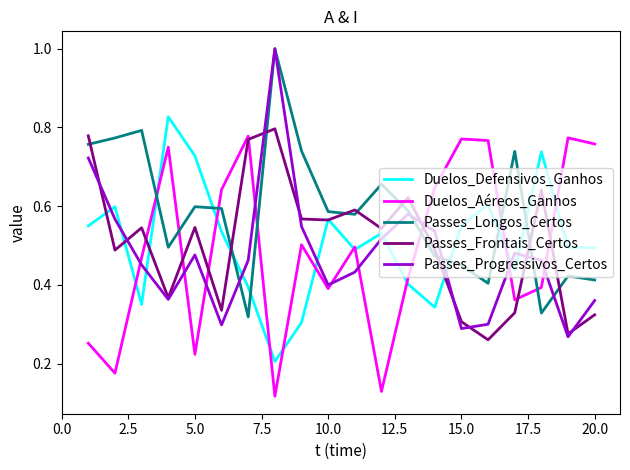

At how many categories does at least one series exceed 0?

20